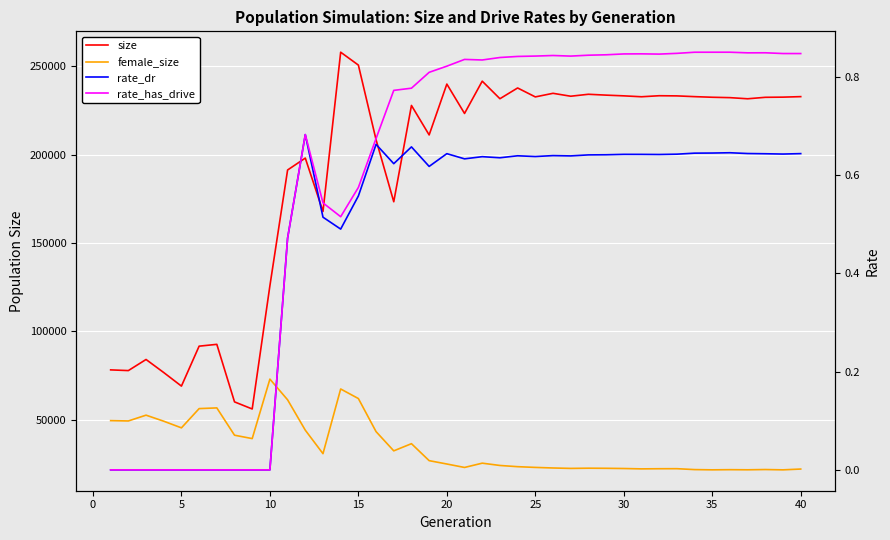

At how many categories does at least one series exceed 249415?

2